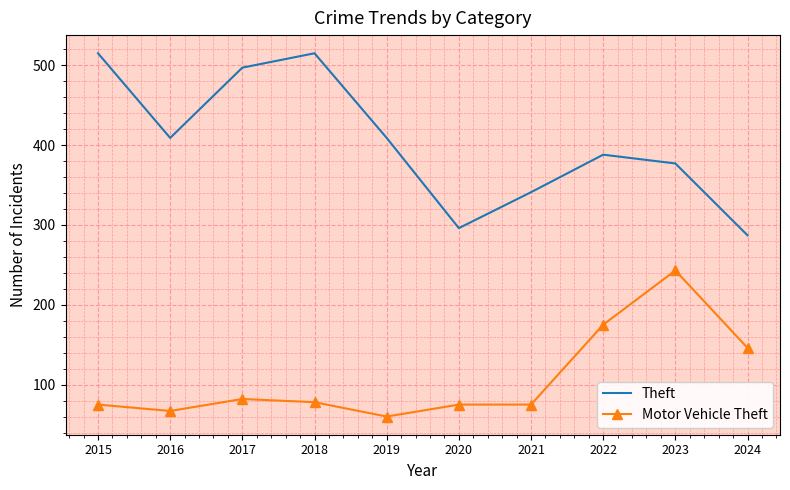

Is it true that Motor Vehicle Theft equals 75 at 2015?

True